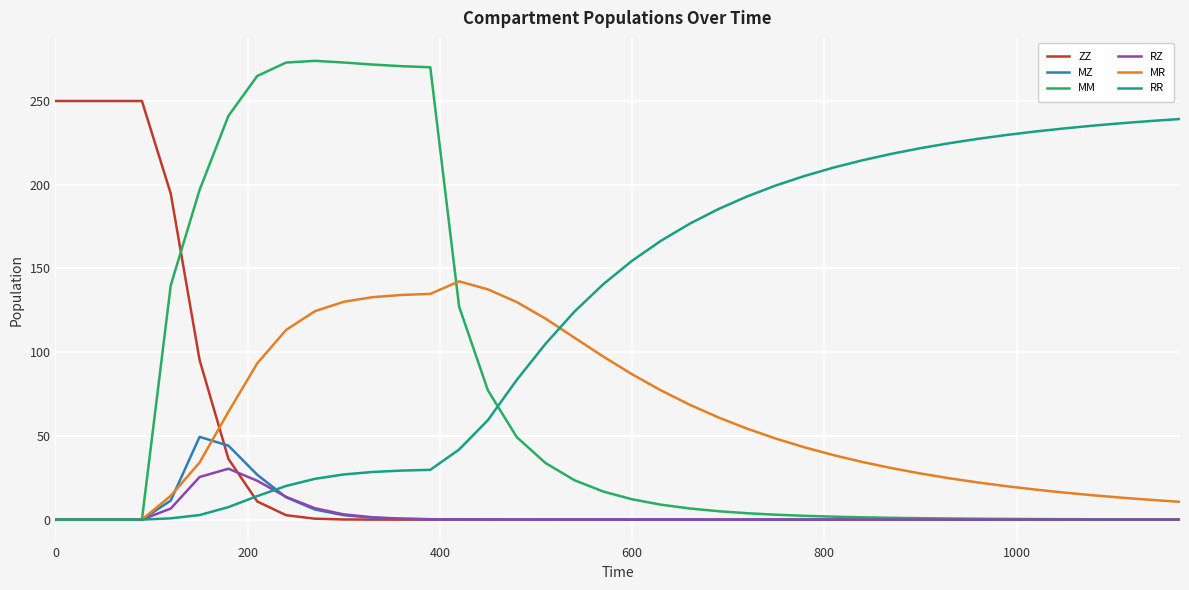

Which series has the largest range (max minus min)?

MM